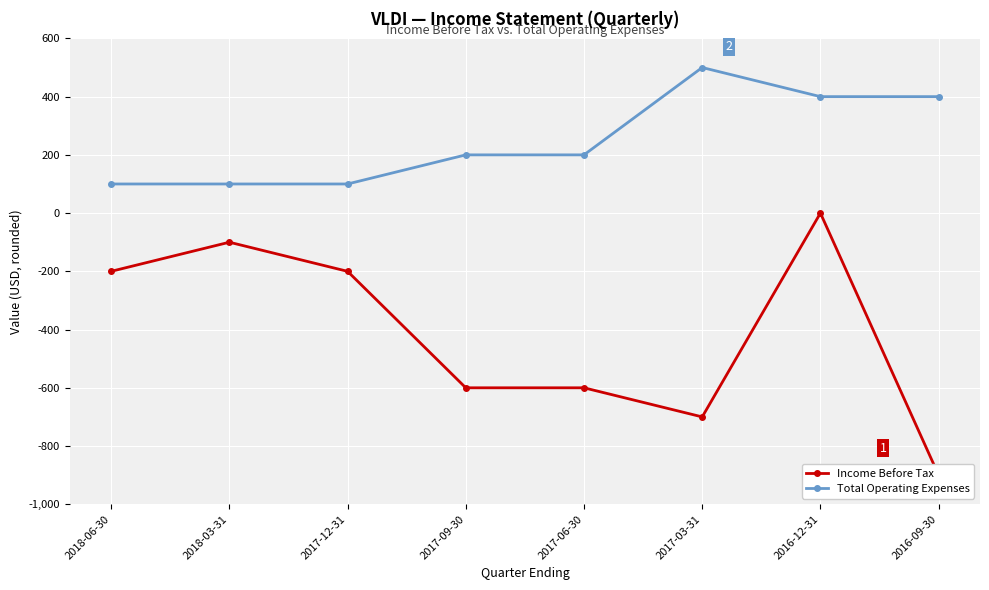

Is it true that Income Before Tax equals 537 at 2016-12-31?

False